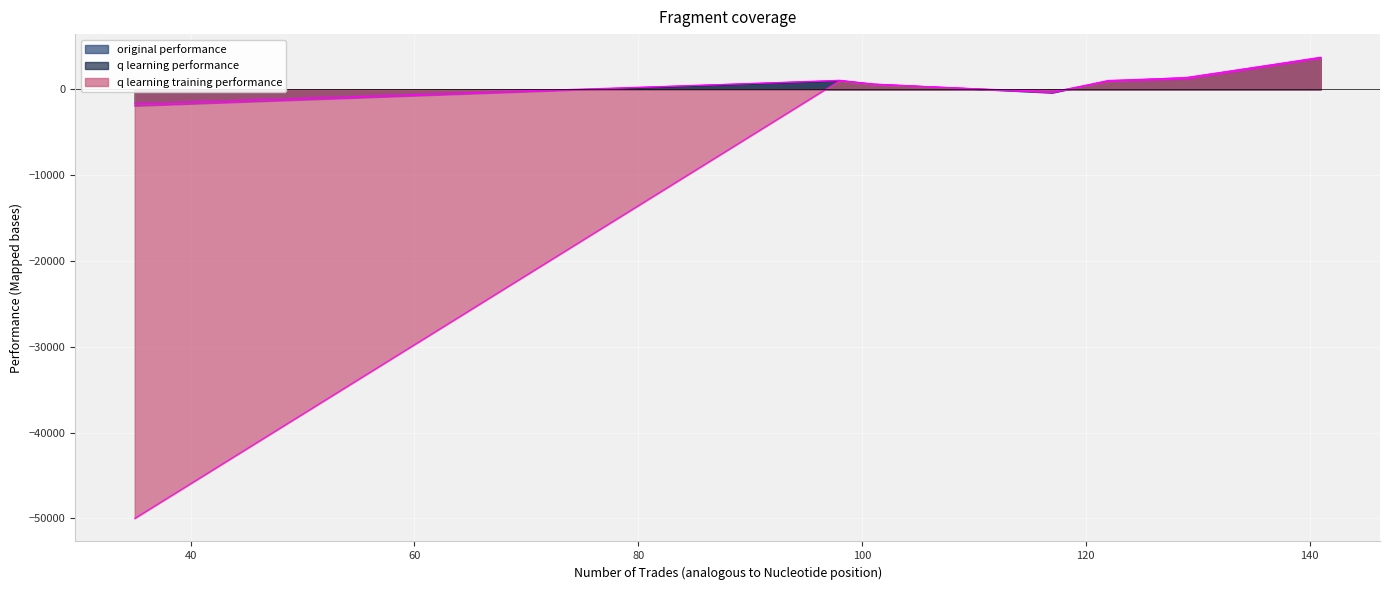

What is the difference between the second highest and second lowest values in the q learning performance series?

1564.6